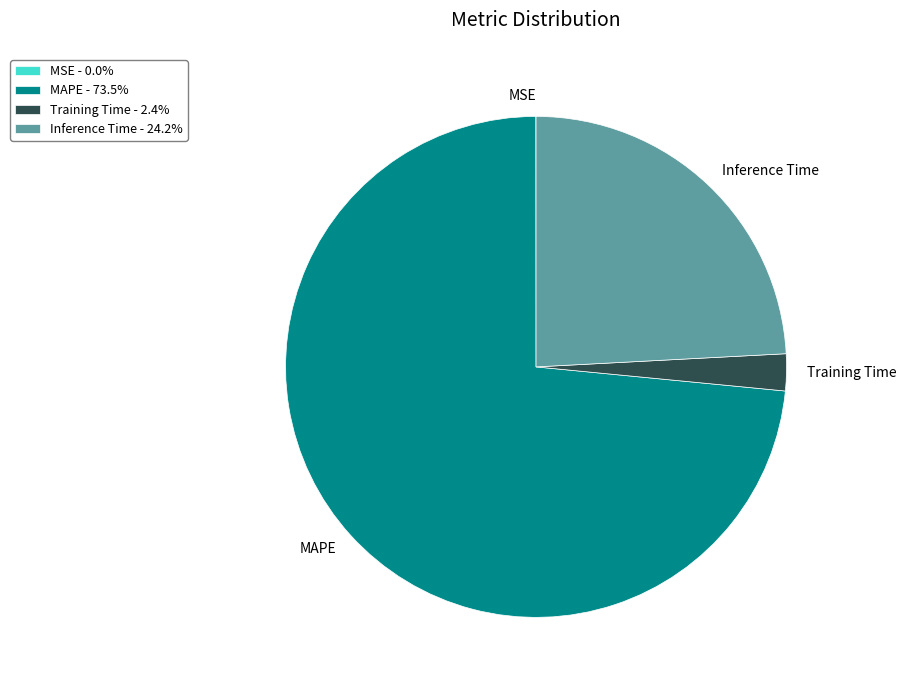

Is MAPE the majority of the pie?

Yes